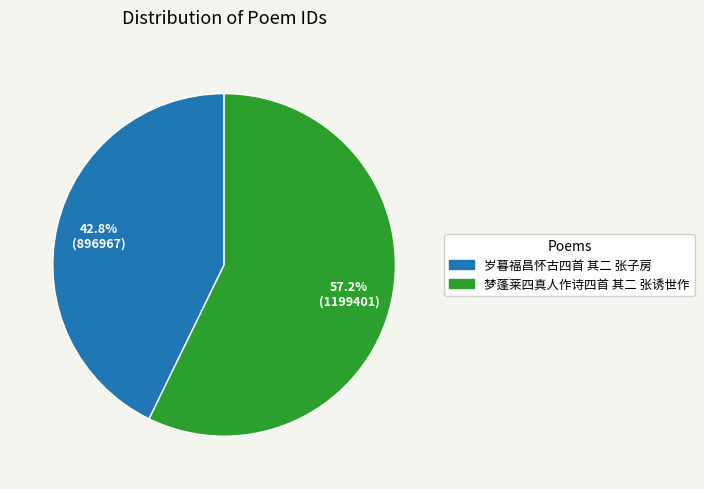

True or false: 岁暮福昌怀古四首 其二 张子房 accounts for 43% of the total.

True